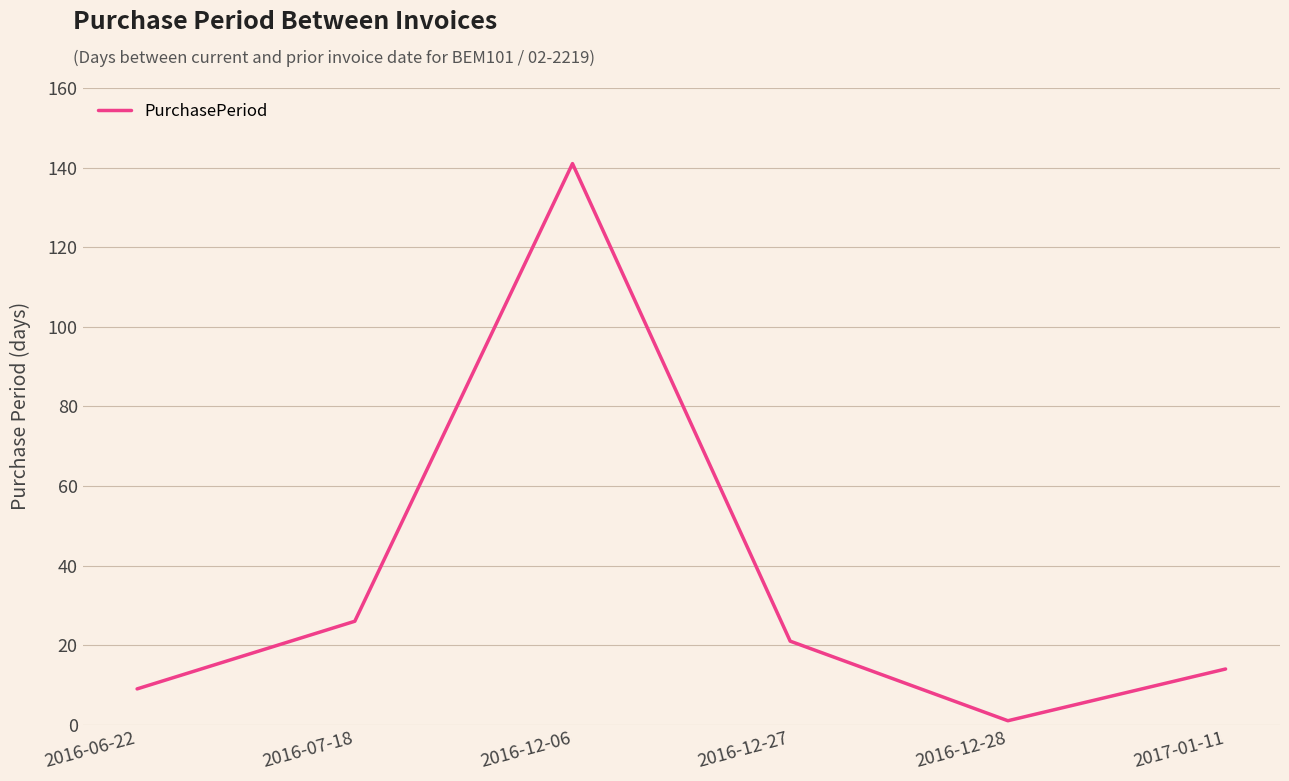

Does the chart have visible grid lines?

Yes